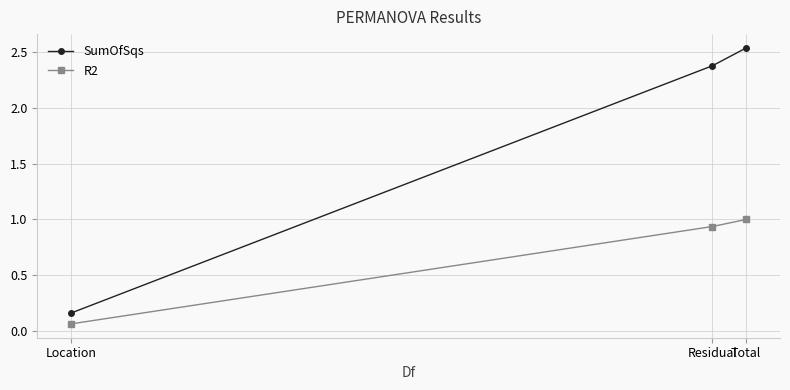

Is the value of SumOfSqs at Residual greater than the value of R2 at Total?

Yes